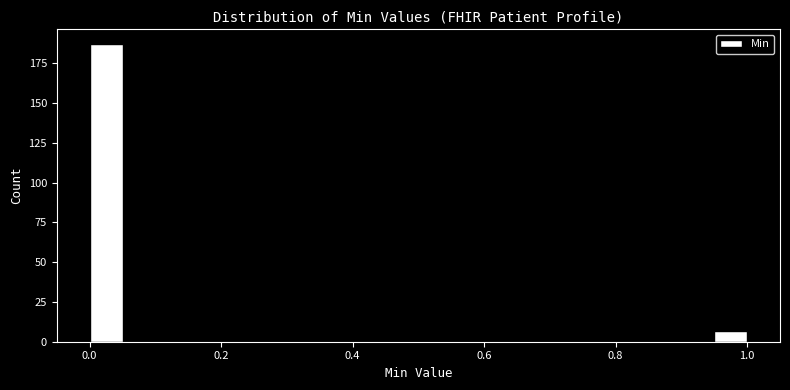

Read against the x-axis, roughly where is the centre of the tallest bar?

0.02